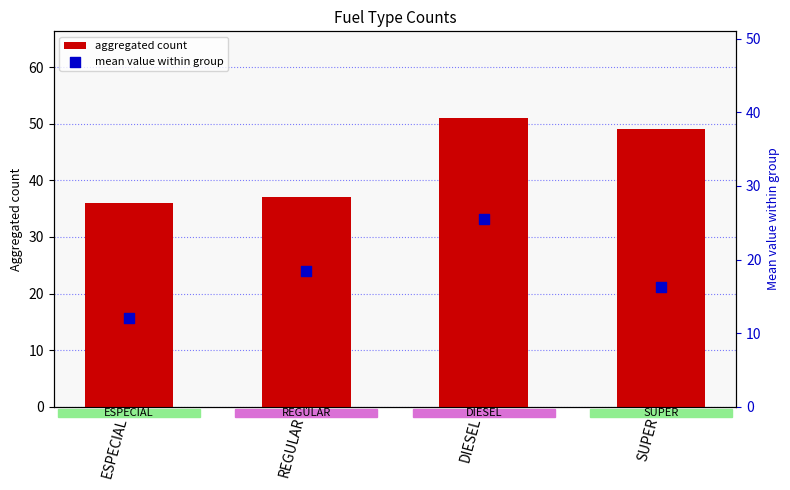

Is the value of aggregated count at SUPER greater than the value of mean value within group at REGULAR?

Yes